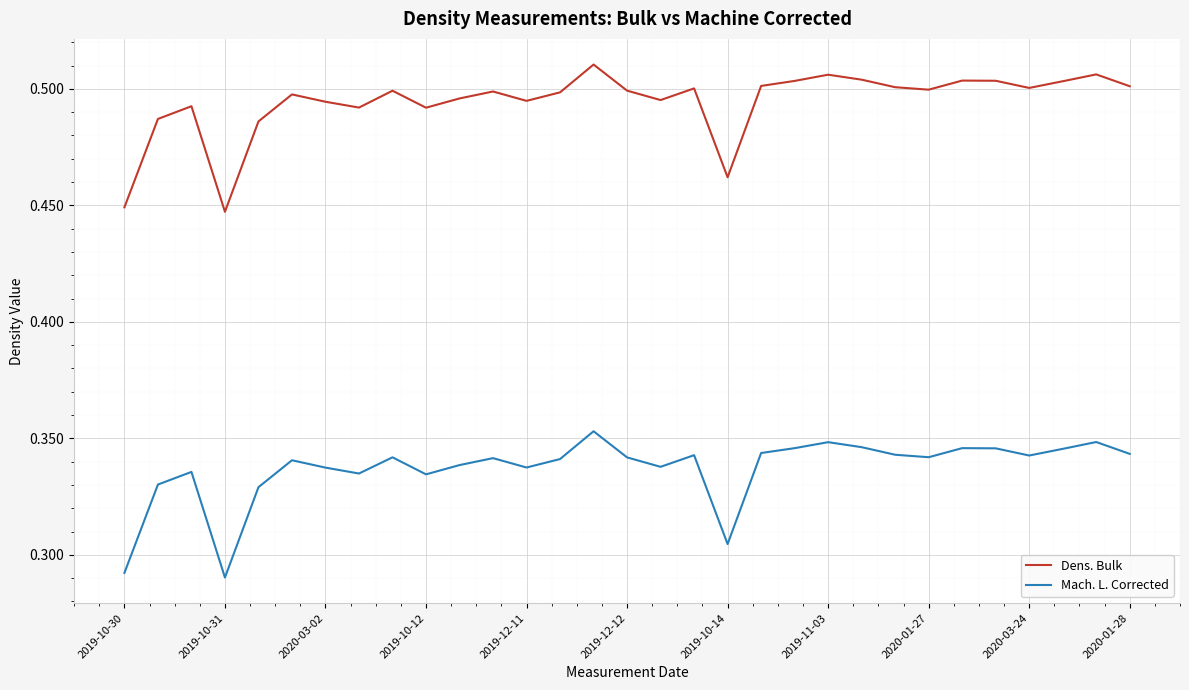

In Mach. L. Corrected, how many points are higher than both neighbors (excluding endpoints)?

9